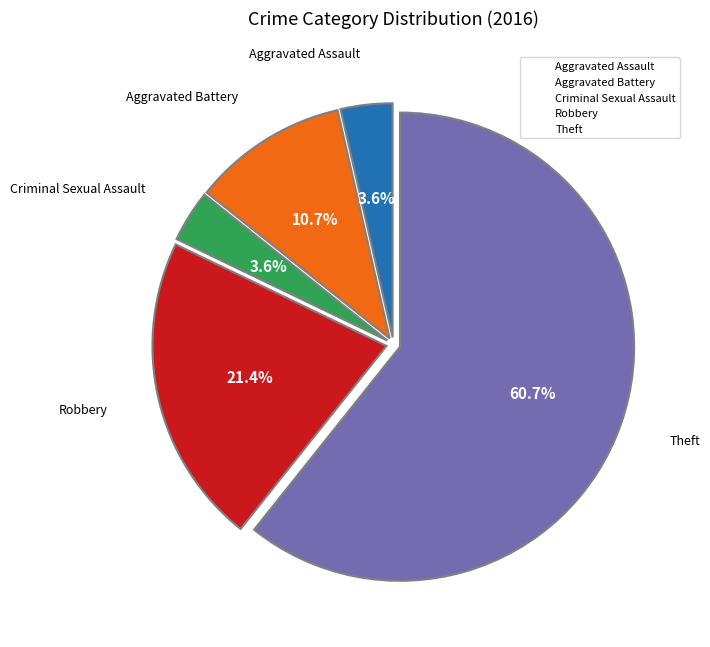

How many slices are in this pie chart?

5